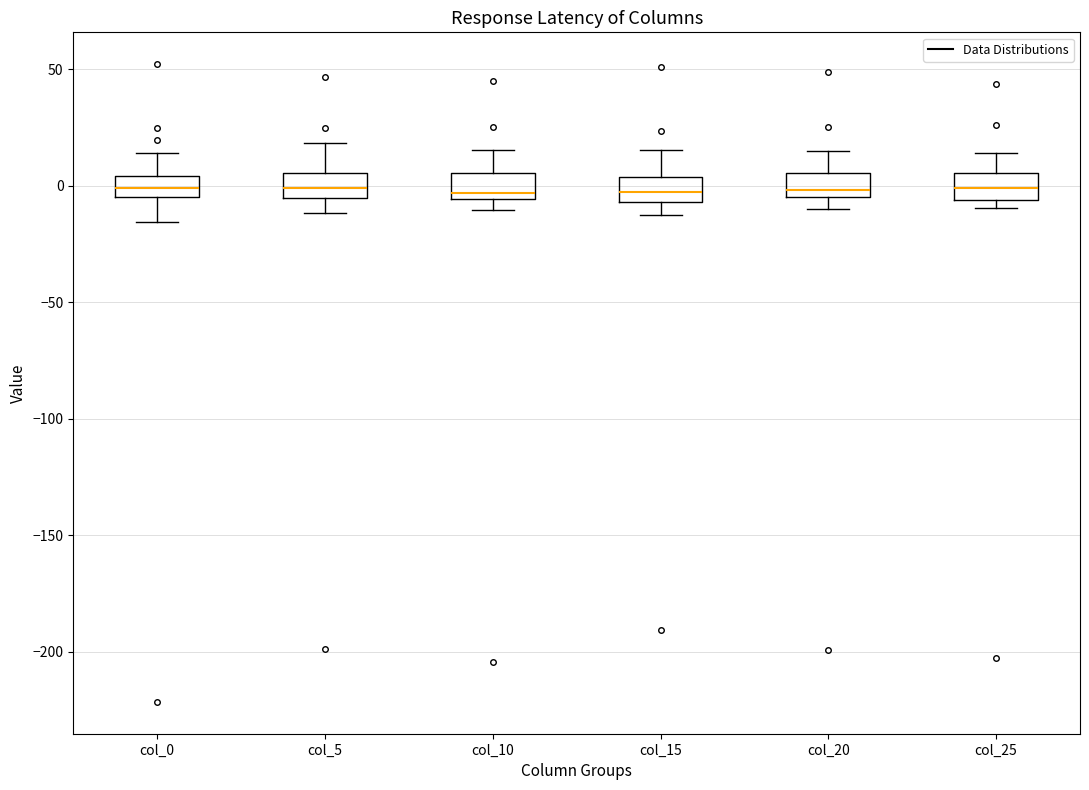

Reading left to right, read every box against the y-axis: the position of its median line, the range the box covers, and the ends of its whiskers. The values are not printed on the chart, so give them approximately, as read against the axis.

col_0: median 0, box -5 to 5, whiskers -15 to 15
col_5: median 0, box -5 to 5, whiskers -10 to 20
col_10: median -5 (just above the box's lower edge), box -5 to 5, whiskers -10 to 15
col_15: median -5 (inside the box), box -5 to 5, whiskers -15 to 15
col_20: median 0, box -5 to 5, whiskers -10 to 15
col_25: median 0, box -5 to 5, whiskers -10 to 15